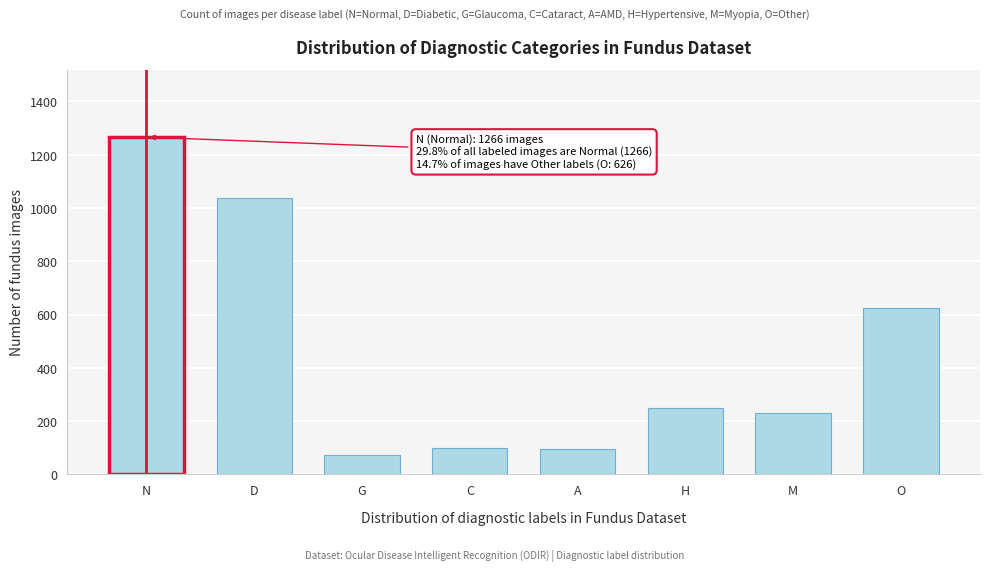

What is the sum of the values at C and H?

351